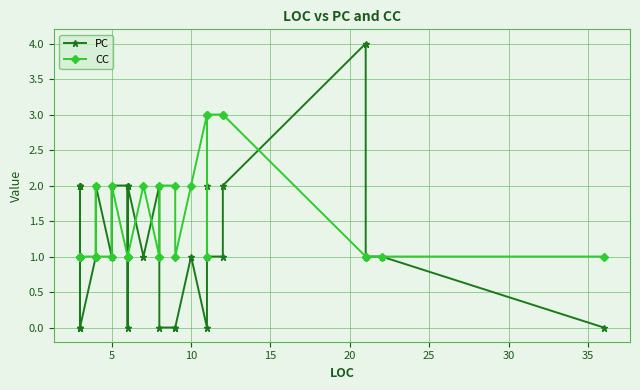

How many CC values are between 1 and 2?

36